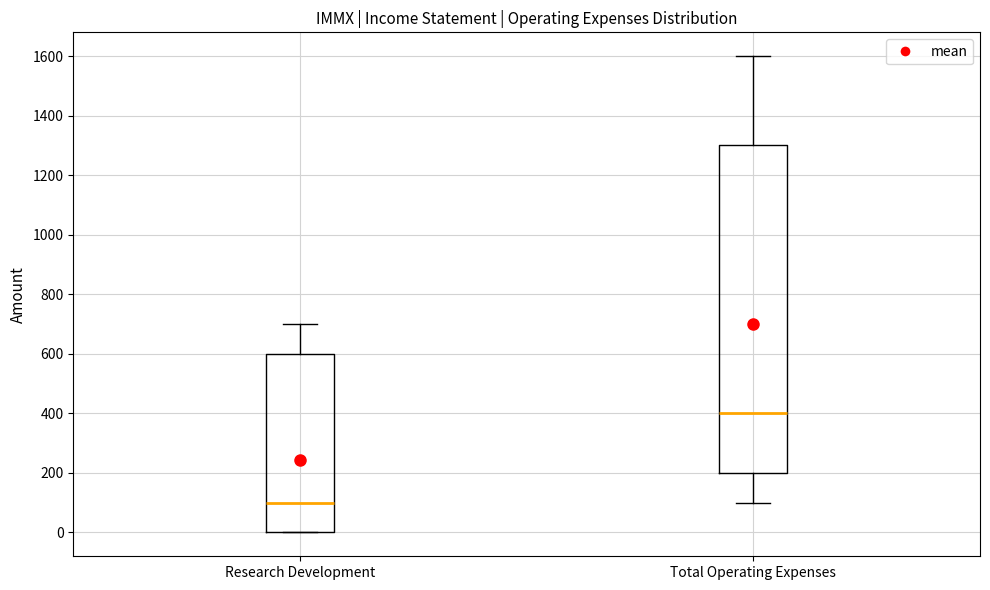

Comparing the boxes themselves (not the whiskers), which one is the tallest?

Total Operating Expenses